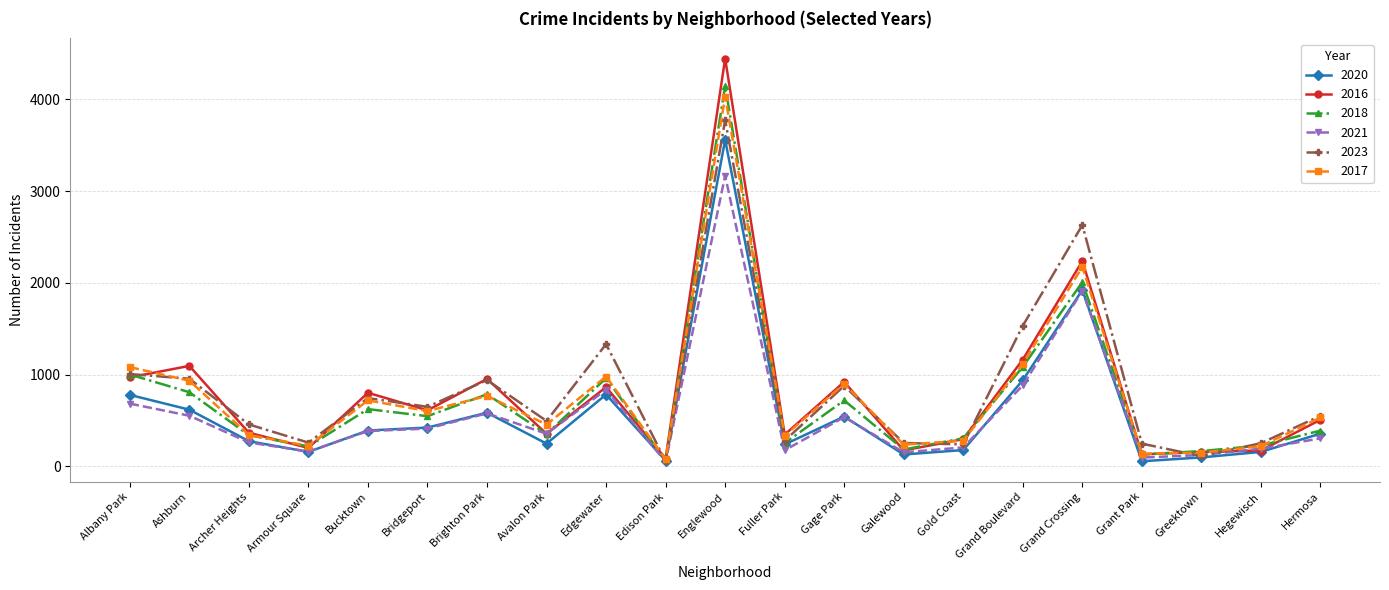

The value of 2023 at Archer Heights is 458. True or false?

True